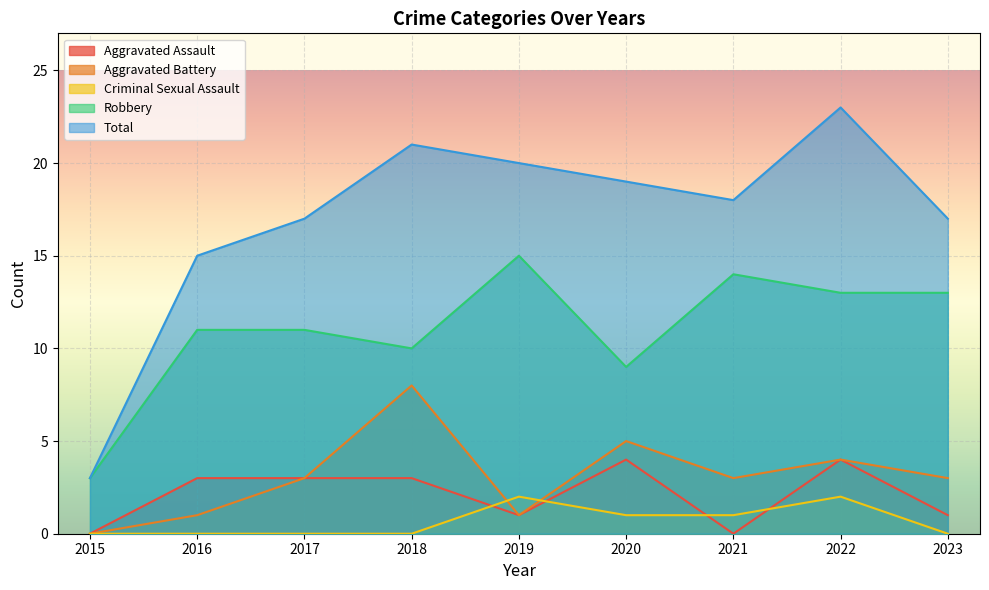

Reading left to right, transcribe all the data shown in this chart.

Aggravated Assault: 2015=0	2016=3	2017=3	2018=3	2019=1	2020=4	2021=0	2022=4	2023=1
Aggravated Battery: 2015=0	2016=1	2017=3	2018=8	2019=1	2020=5	2021=3	2022=4	2023=3
Criminal Sexual Assault: 2015=0	2016=0	2017=0	2018=0	2019=2	2020=1	2021=1	2022=2	2023=0
Robbery: 2015=3	2016=11	2017=11	2018=10	2019=15	2020=9	2021=14	2022=13	2023=13
Total: 2015=3	2016=15	2017=17	2018=21	2019=20	2020=19	2021=18	2022=23	2023=17